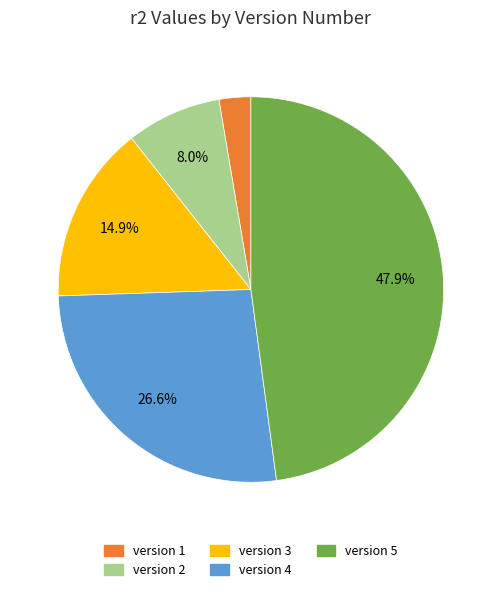

Which category has the smallest portion of the pie?

version 1